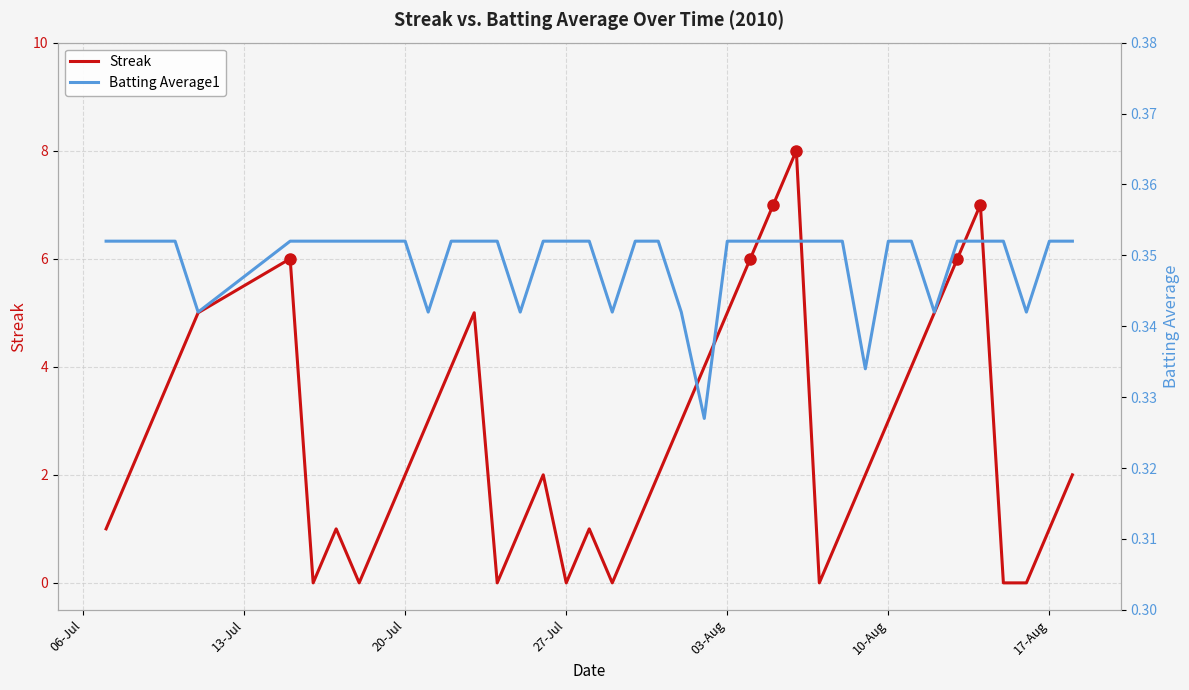

What is the highest value of the Streak series?

8